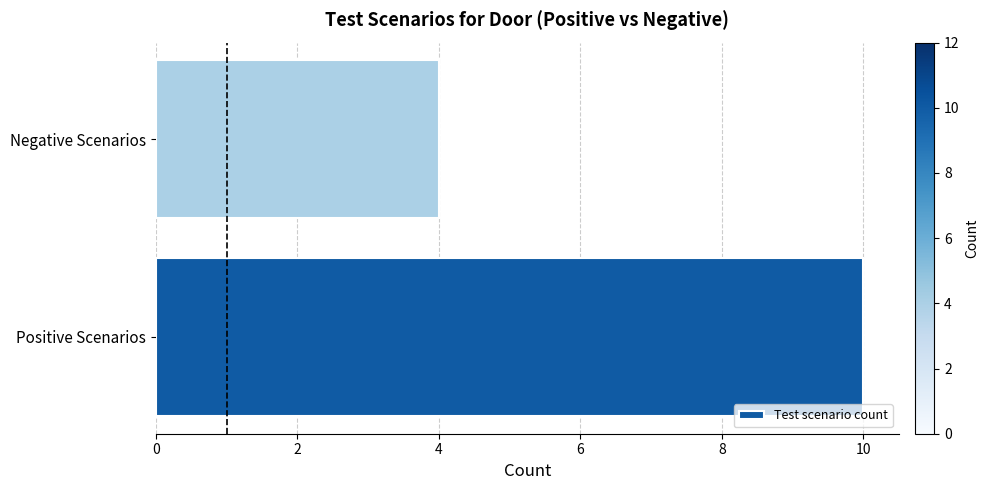

Reading top to bottom, list all the values displayed in this chart.

4	10